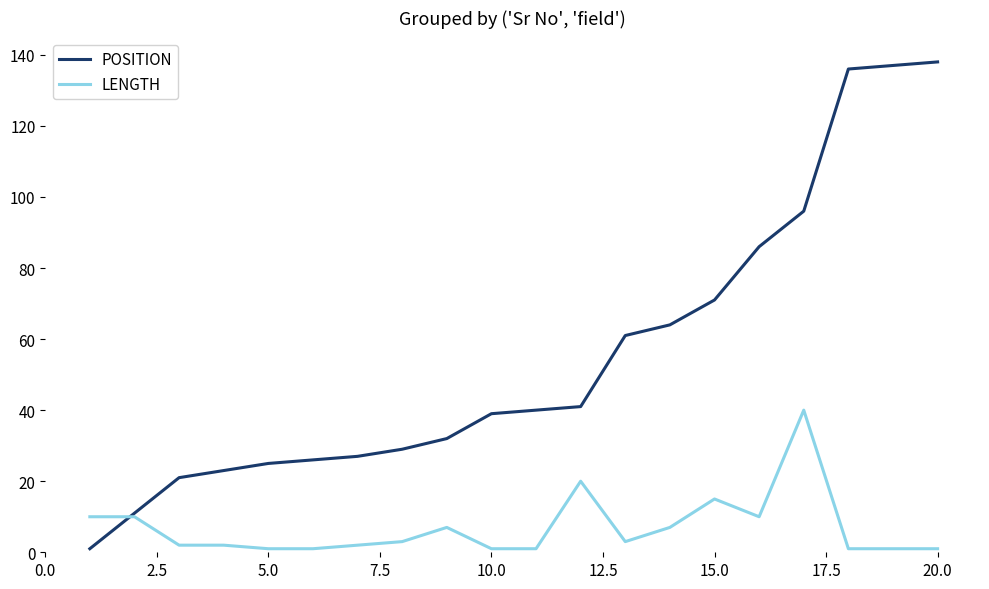

What is the maximum value shown in the chart?

138